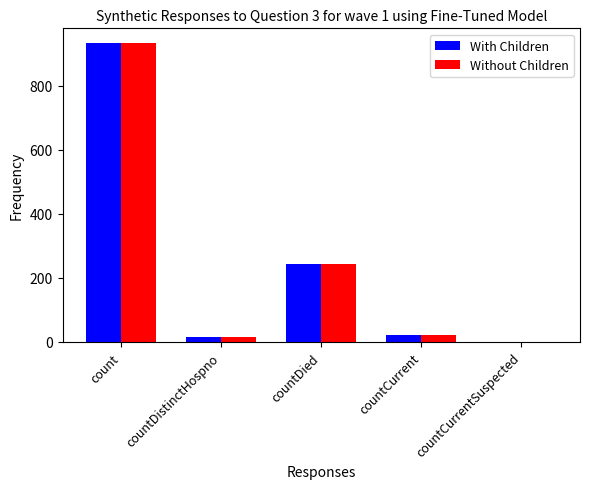

Reading left to right, extract all data points from this chart.

With Children: 933	17	242	22	0
Without Children: 933	17	242	22	0